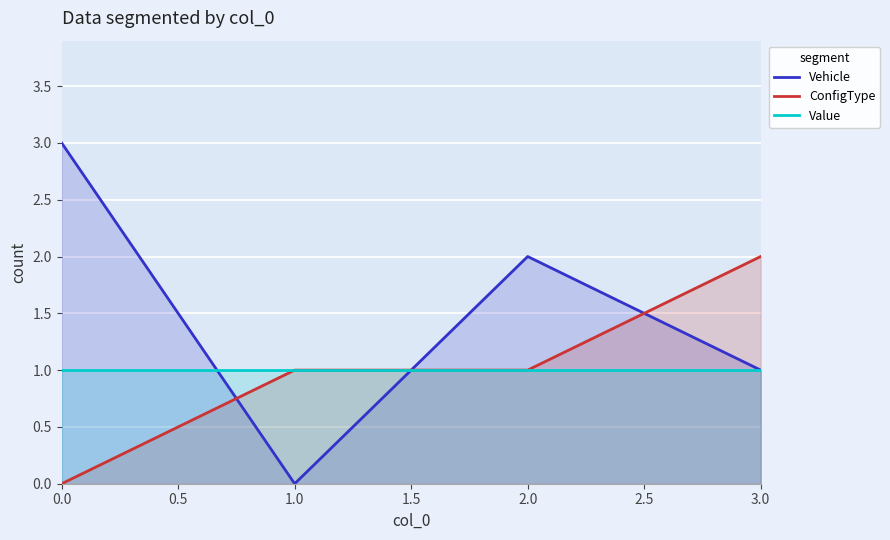

How many distinct data groups are displayed?

3